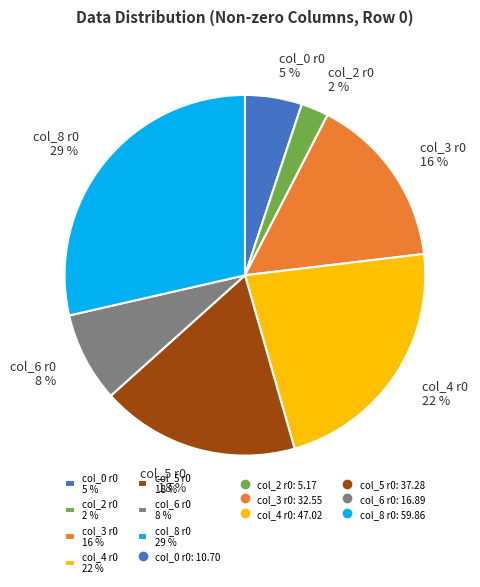

Combined, do col_4 r0 22 % and col_0 r0 5 % account for over 50%?

No